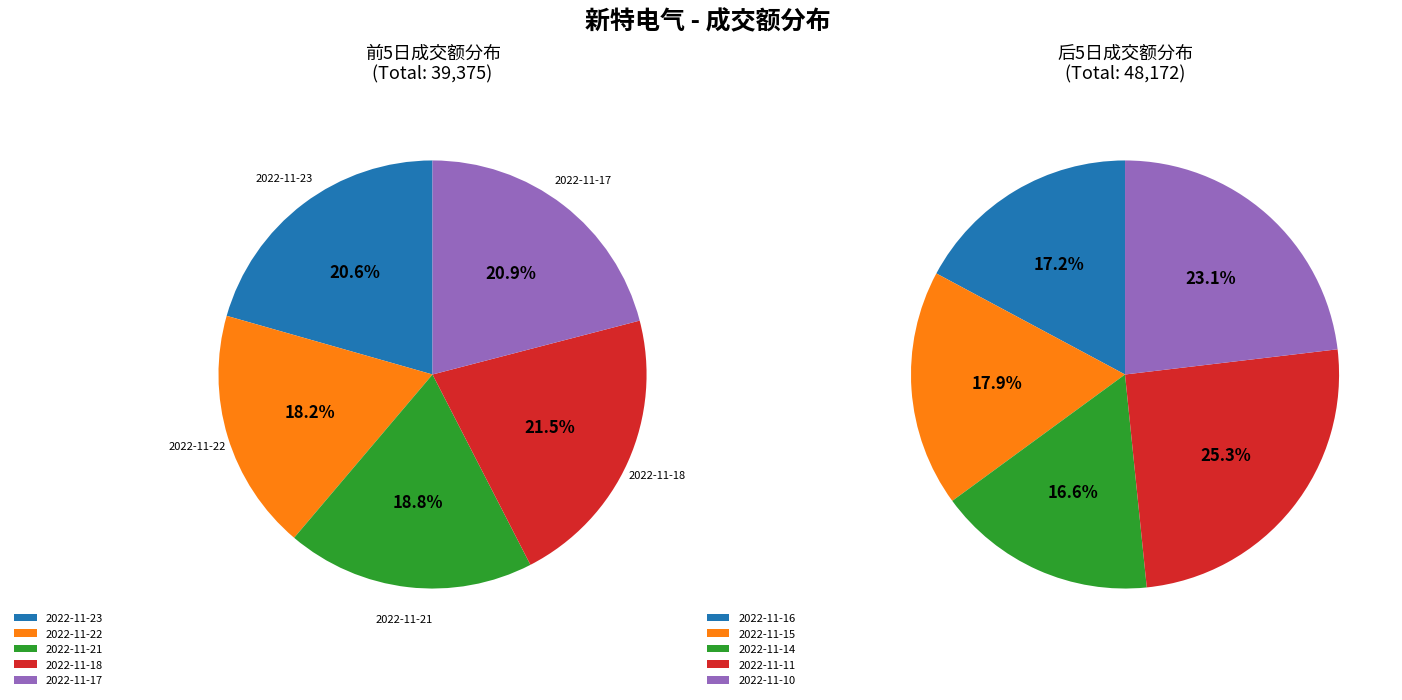

What is the largest slice in the pie chart?

2022-11-11